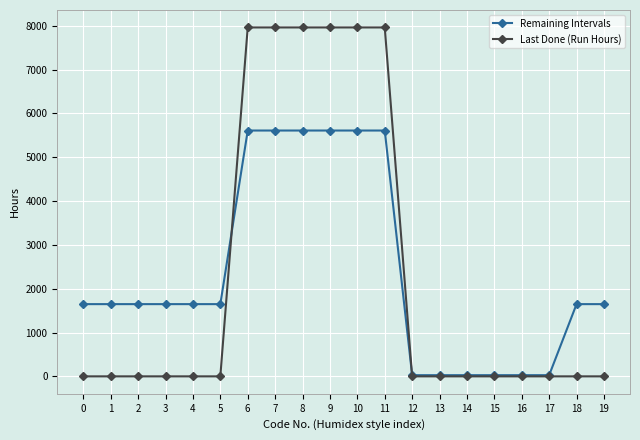

Does the chart have visible grid lines?

Yes